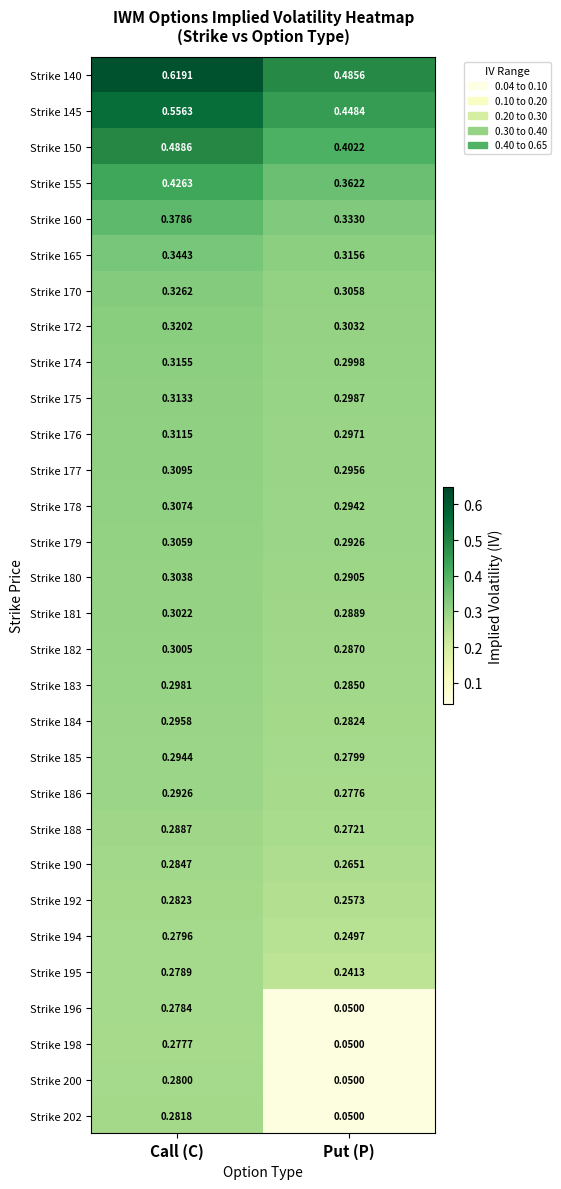

At which label is Strike 183 closest to 0?

Put (P)